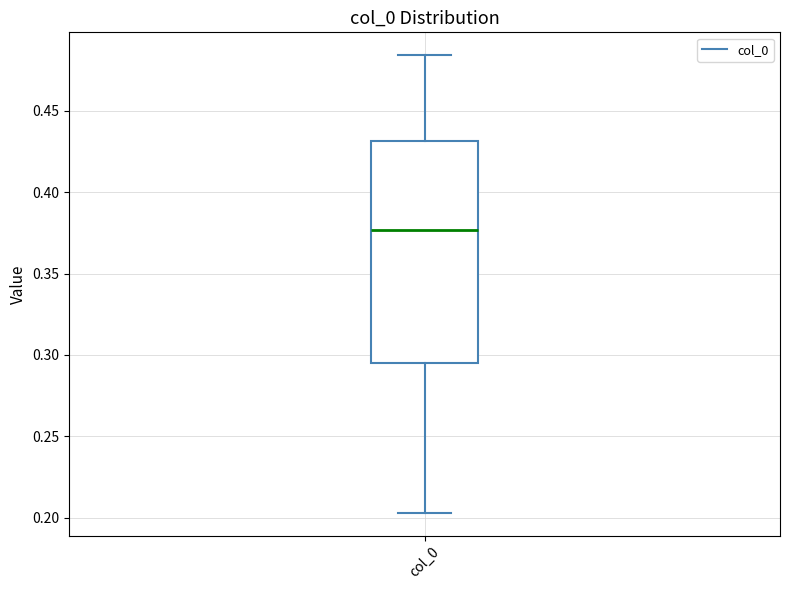

Where does the median line of the box for col_0 sit on the y-axis? The values are not printed on the chart, so give them approximately, as read against the axis.

0.375